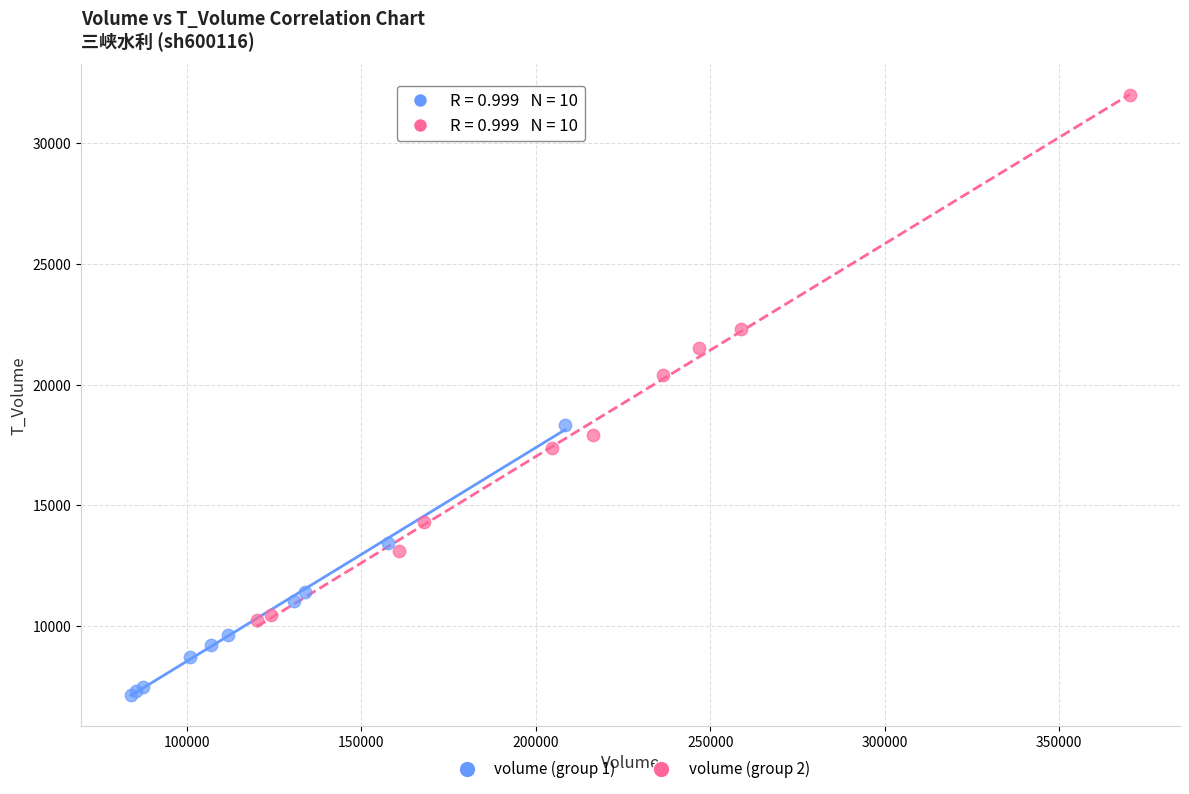

Which series has the largest Y range (max minus min)?

volume (group 2)